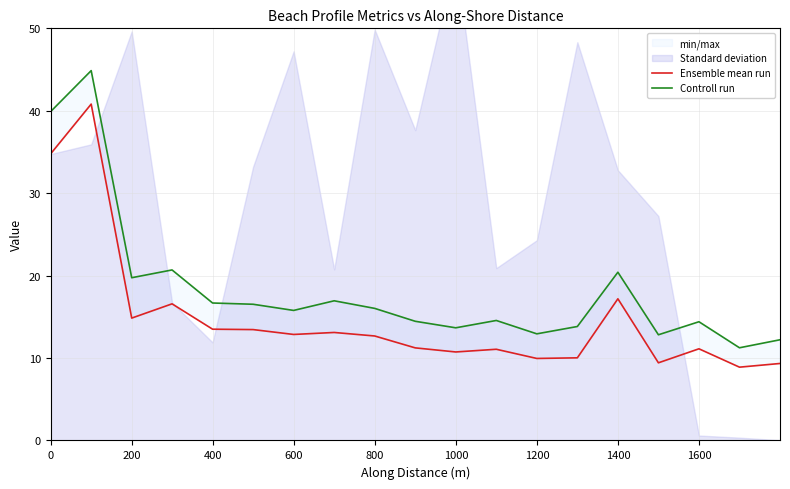

What is the difference between the maximum and minimum values in the Ensemble mean run series?

31.9